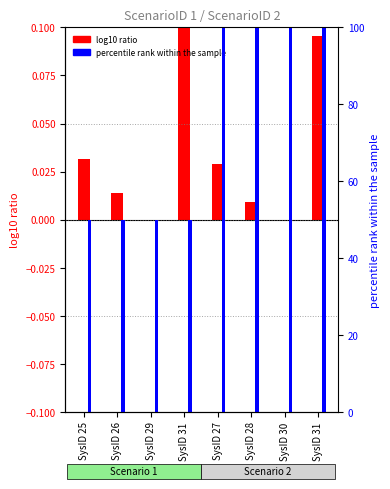

How many values in the log10 ratio series exceed 0?

6